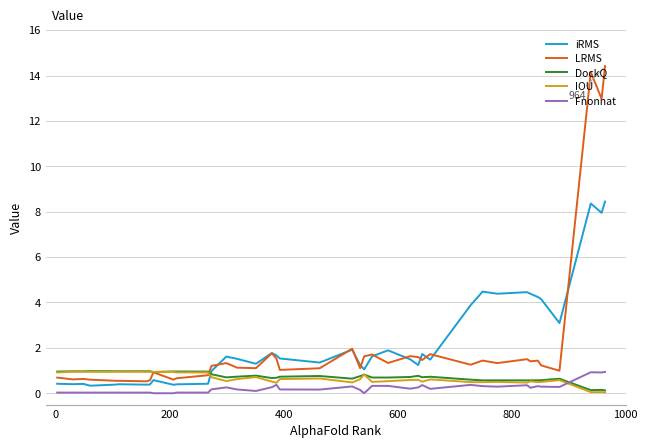

Which series has the largest range (max minus min)?

LRMS